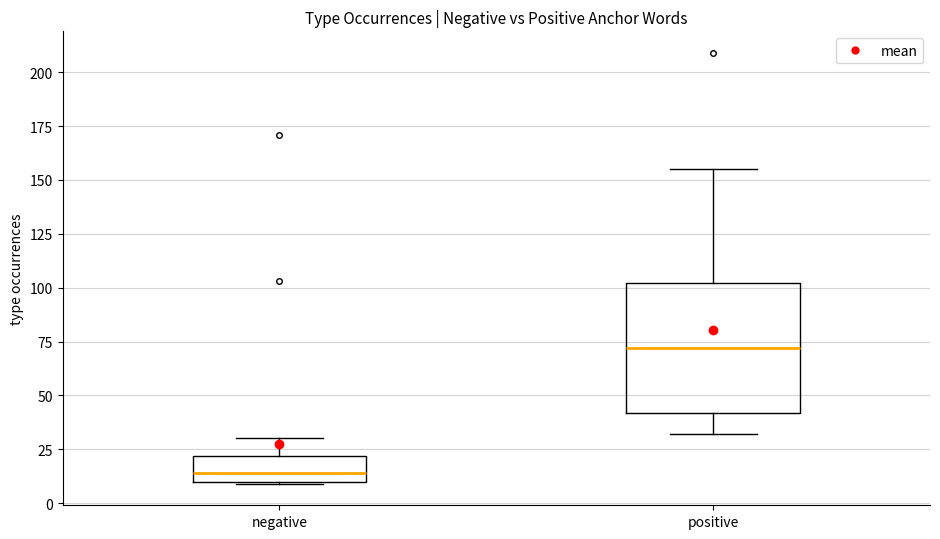

Reading left to right, read every box against the y-axis: the position of its median line, the range the box covers, and the ends of its whiskers. The values are not printed on the chart, so give them approximately, as read against the axis.

negative: median 15, box 10 to 20, whiskers 10 to 30
positive: median 70, box 40 to 100, whiskers 30 to 155